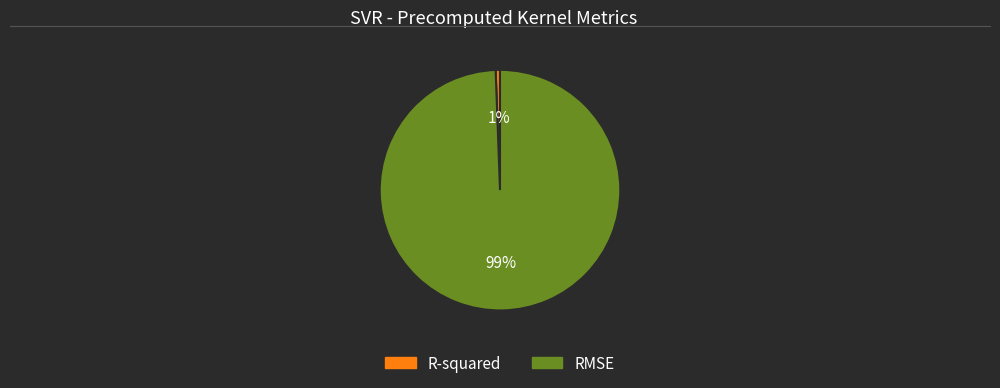

Between RMSE and R-squared, which is larger?

RMSE